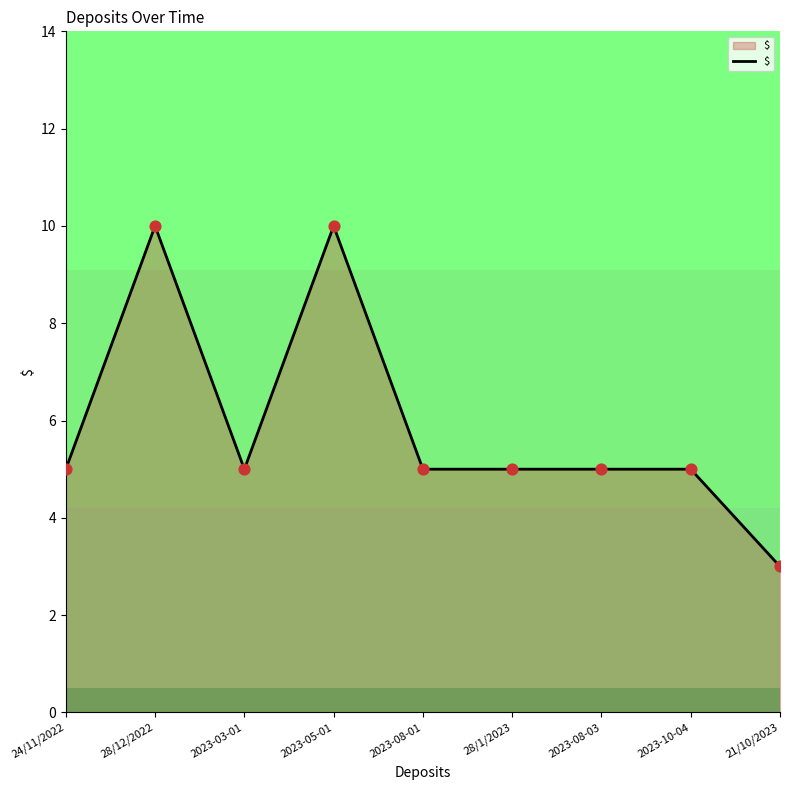

What is the ratio of the value at 24/11/2022 to the value at 2023-05-01?

0.5